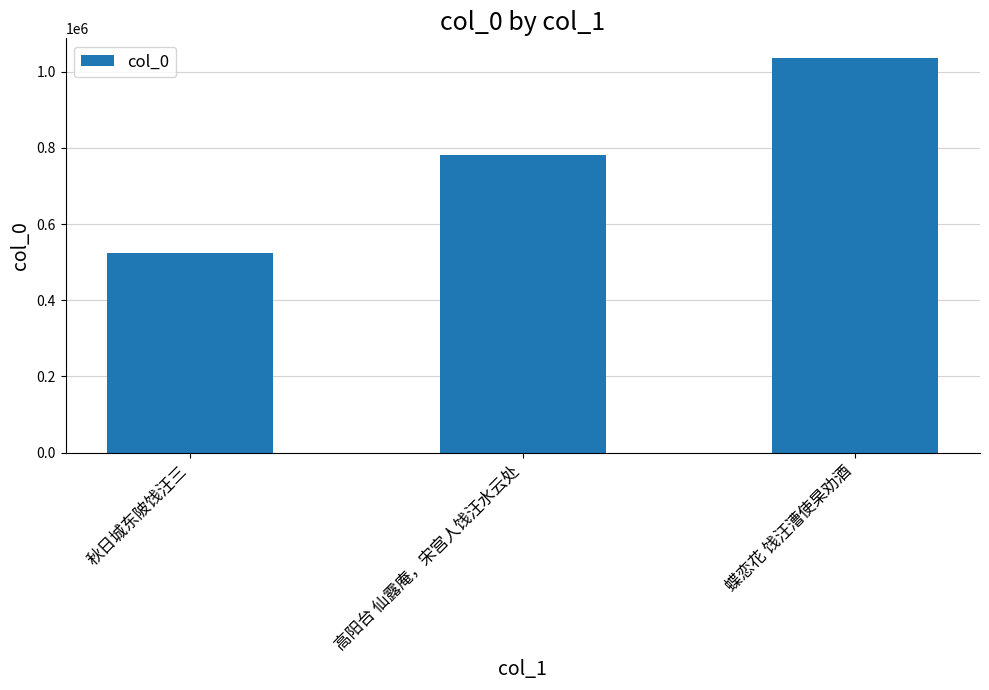

What is the maximum value shown in the chart?

1035325